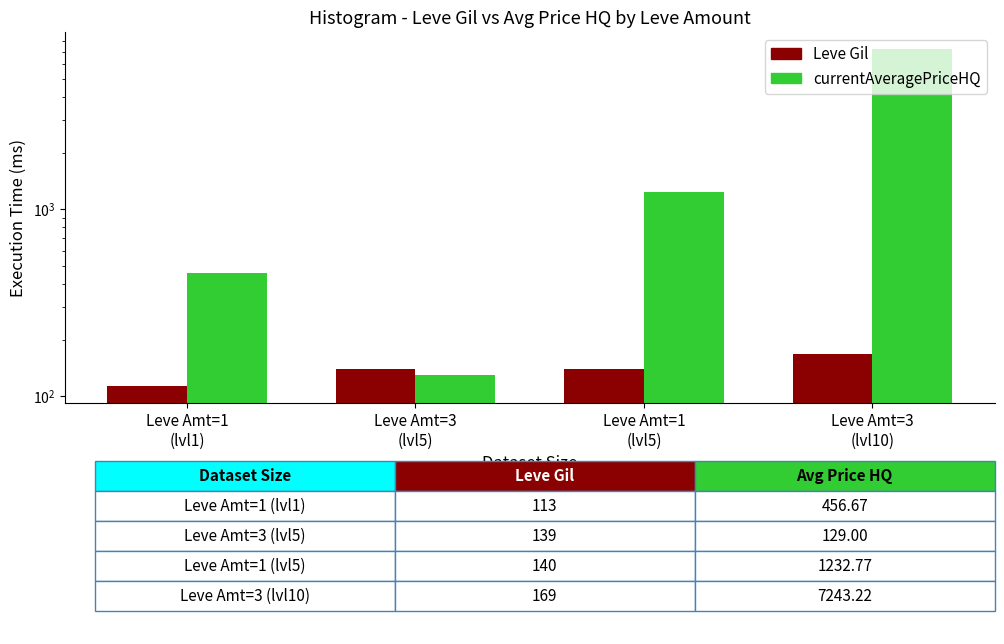

What are all the series names shown in the legend?

Leve Gil, currentAveragePriceHQ